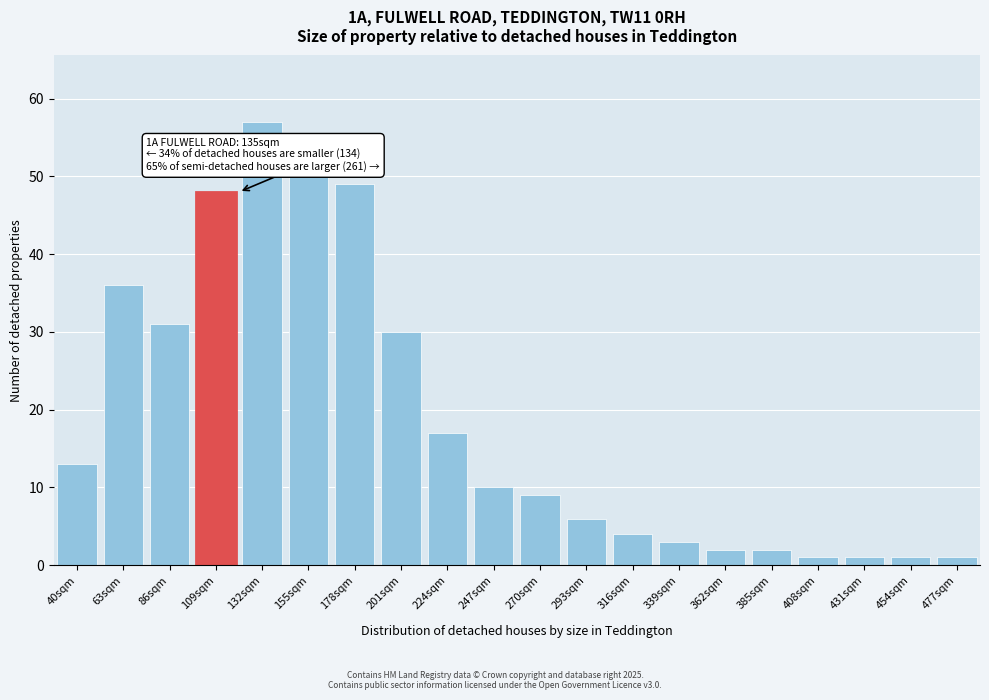

Reading right to left, extract all data points from this chart.

477sqm=1	454sqm=1	431sqm=1	408sqm=1	385sqm=2	362sqm=2	339sqm=3	316sqm=4	293sqm=6	270sqm=9	247sqm=10	224sqm=17	201sqm=30	178sqm=49	155sqm=50	132sqm=57	109sqm=48	86sqm=31	63sqm=36	40sqm=13